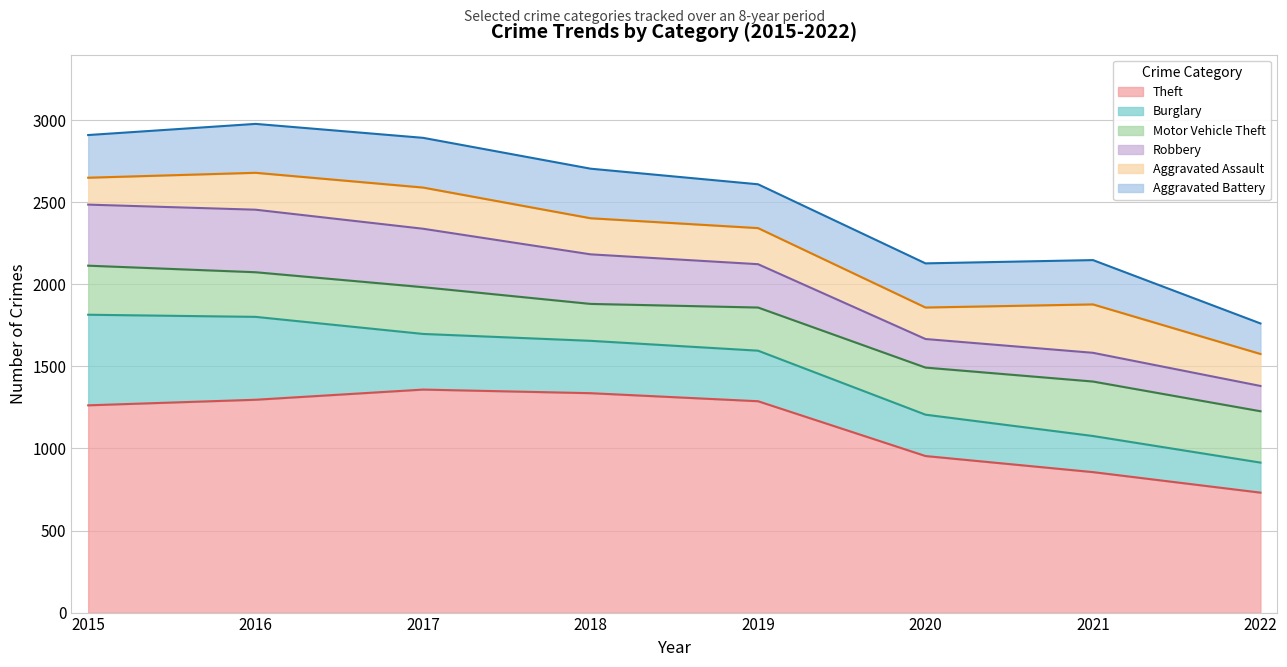

What is the maximum value for Aggravated Battery?

303